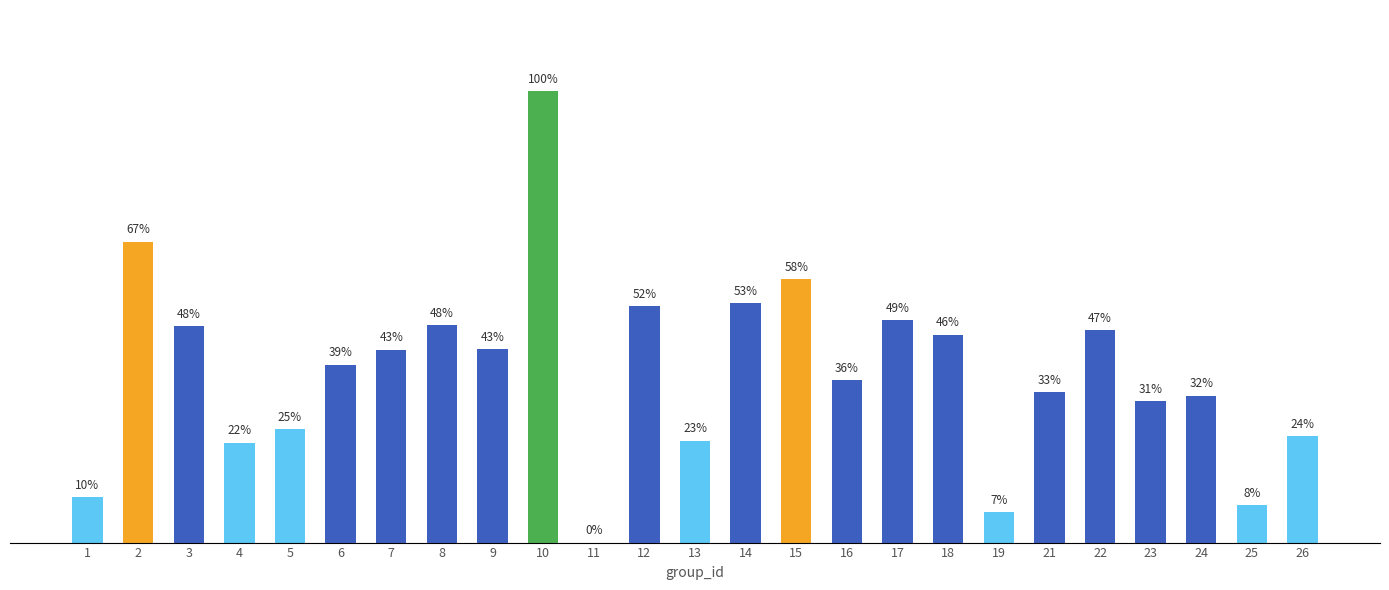

What is the difference between the second highest and minimum values?

0.7